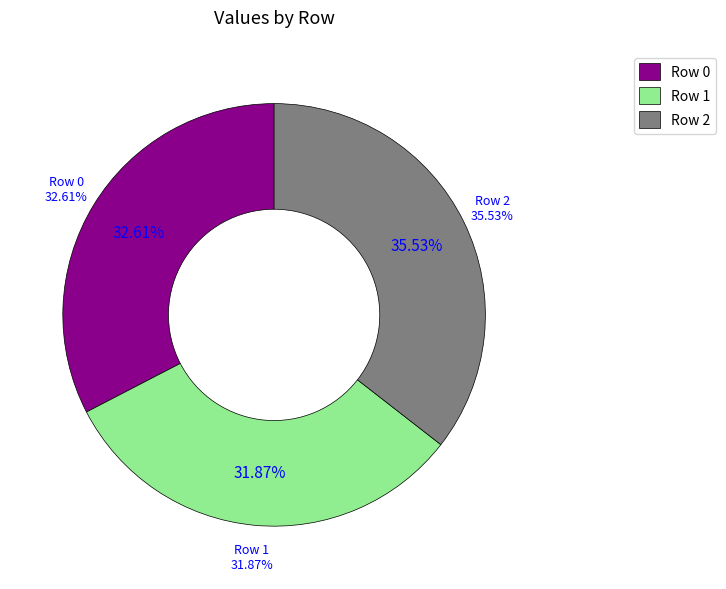

Is it true that Row 1 is 22% of the pie?

False